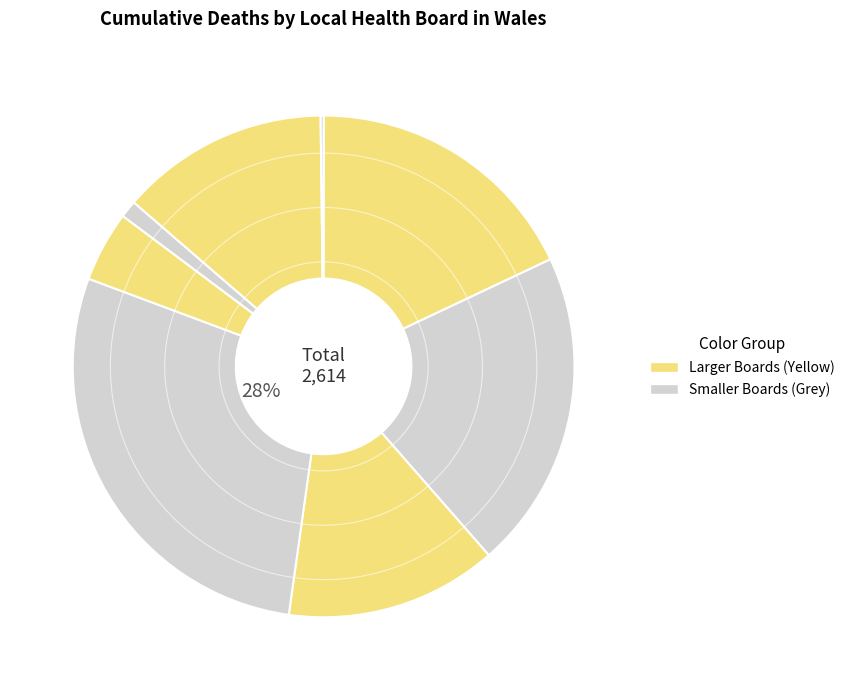

Which category has the smallest portion of the pie?

Resident outside Wales